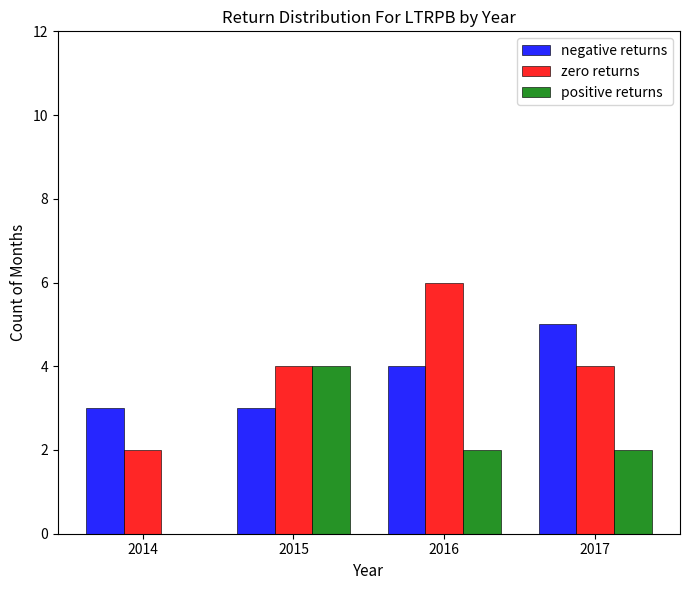

How many categories are shown in the chart?

4